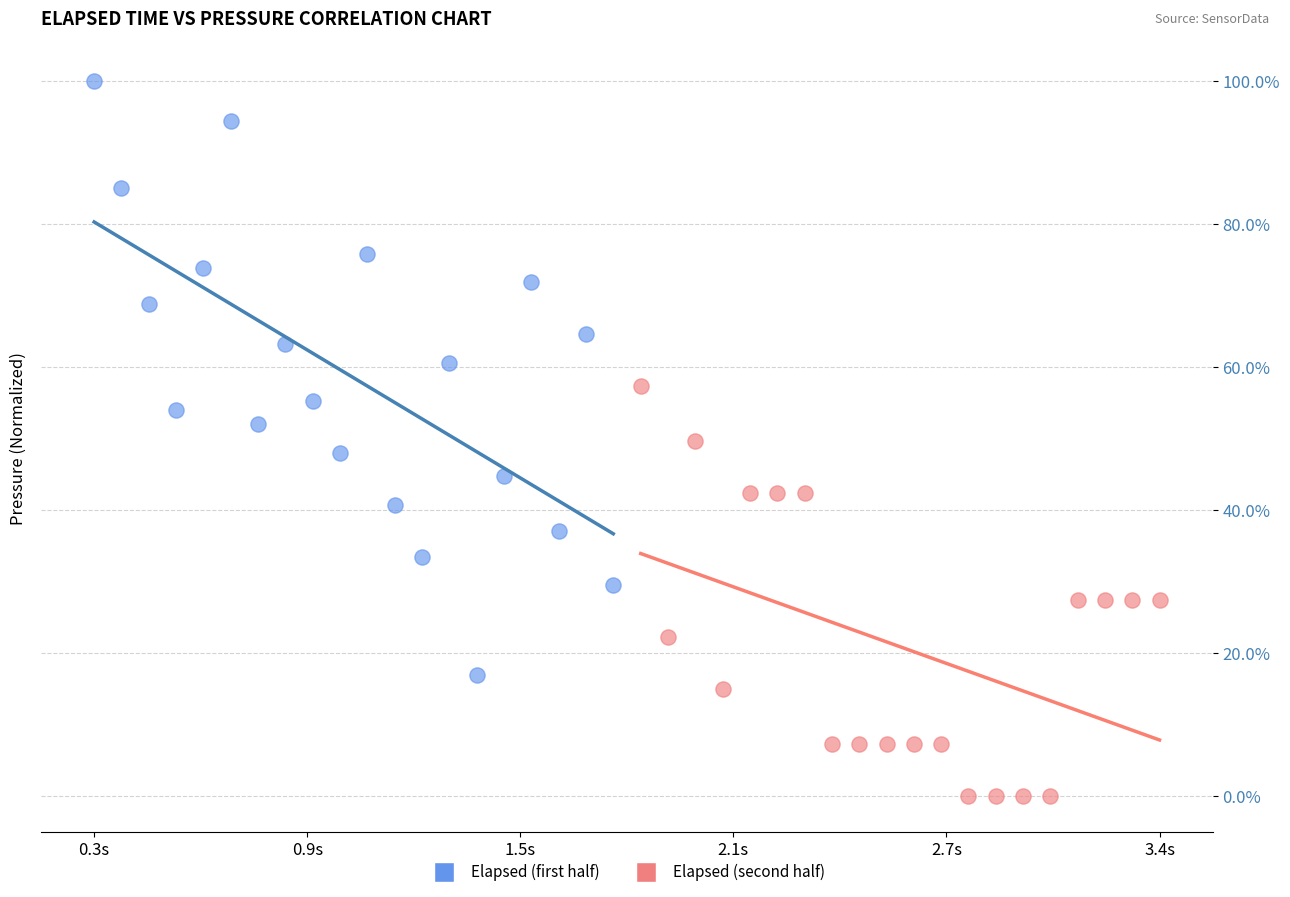

Which series contains the lowest Y value?

Elapsed (second half)